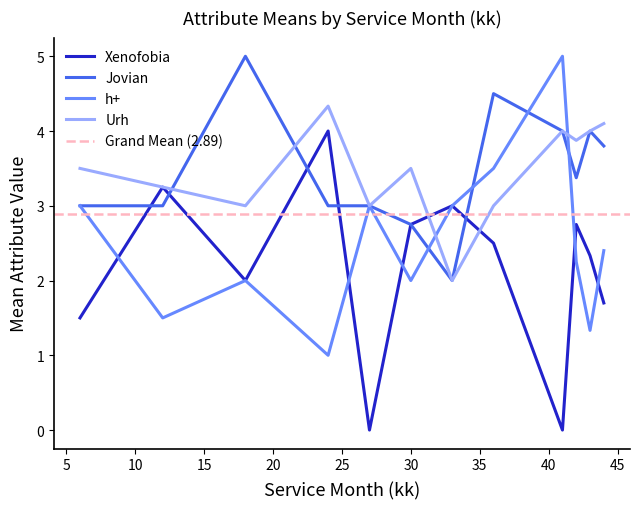

What is the maximum value for Jovian?

5.0